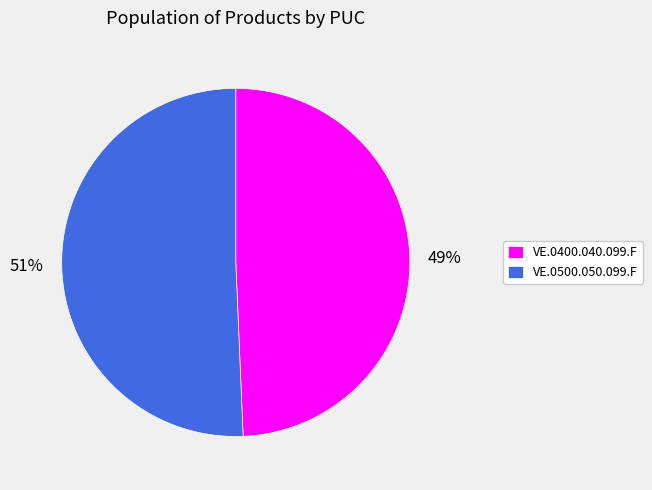

Count the number of slices in the pie.

2